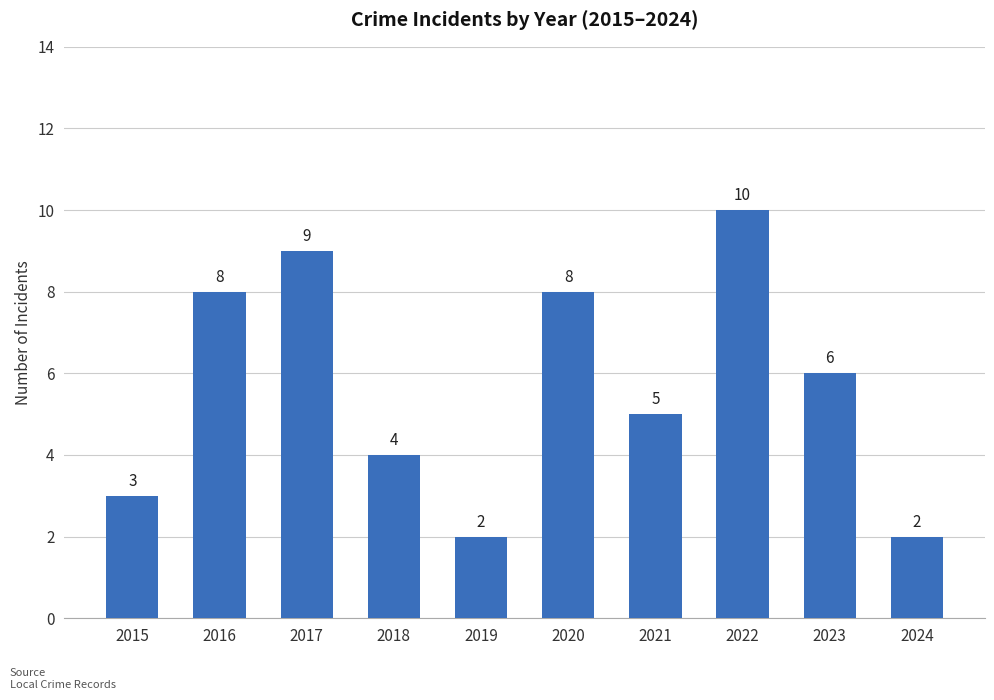

At which label is the value closest to 6?

2023